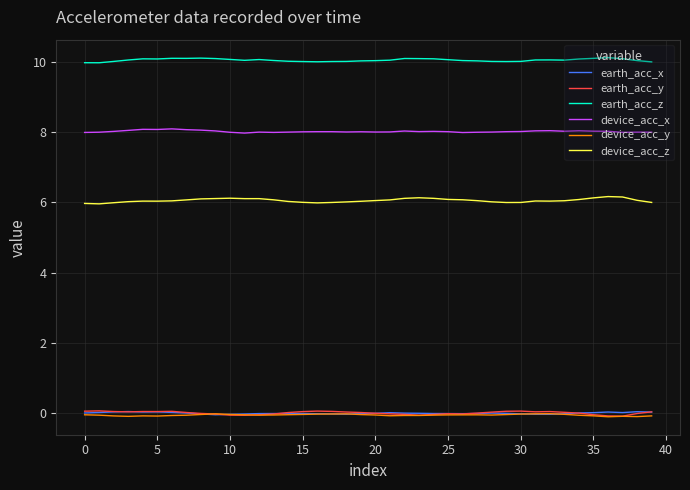

Which series has the largest total across all categories?

earth_acc_z